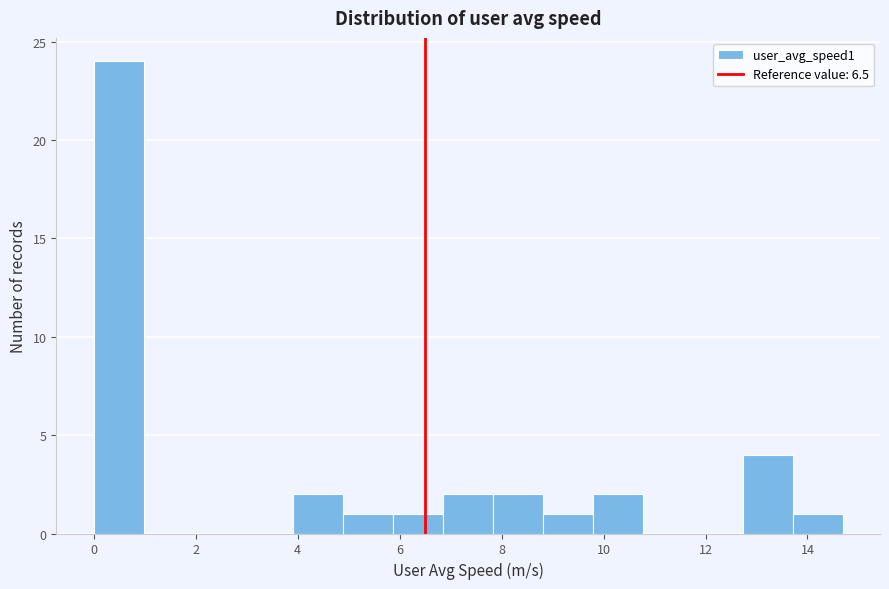

What is the height of the bar covering 4.8 to 5.8 on the x-axis? Neither the bar edges nor the heights are printed on the chart, so give them approximately, as read against the axes.

1